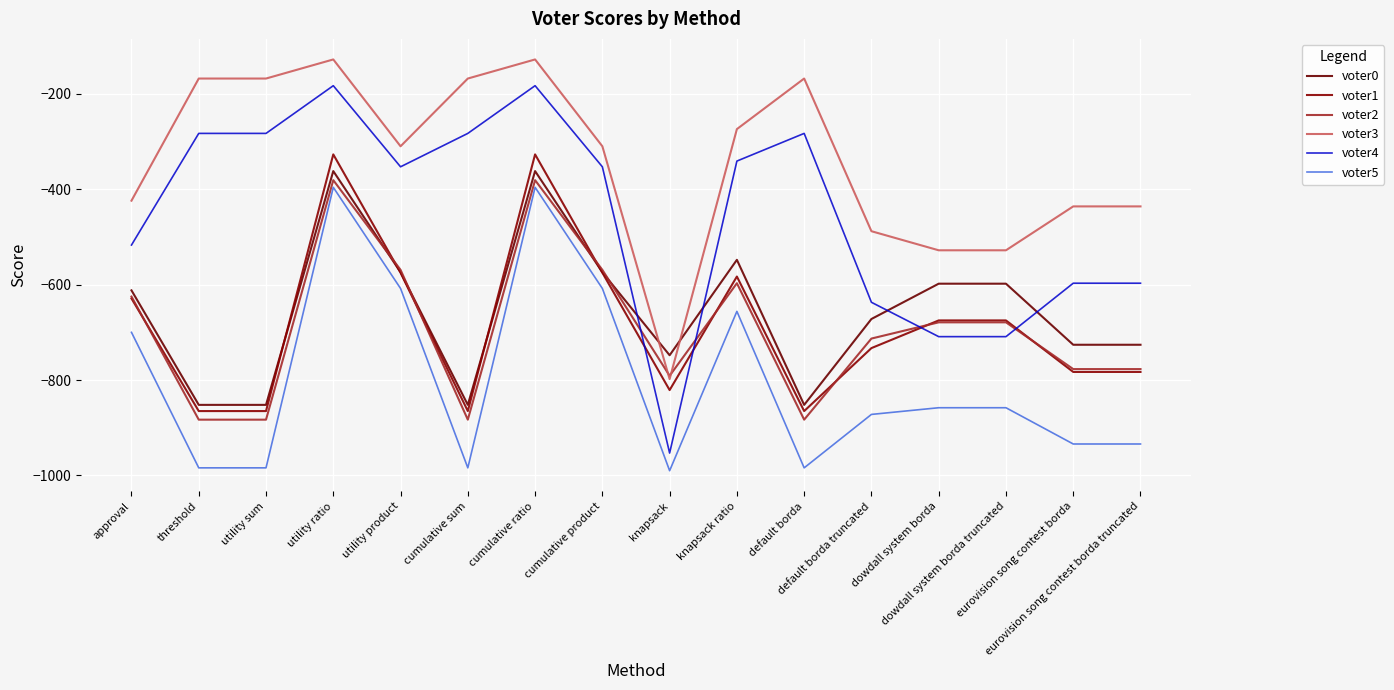

Which series has the largest total across all categories?

voter3